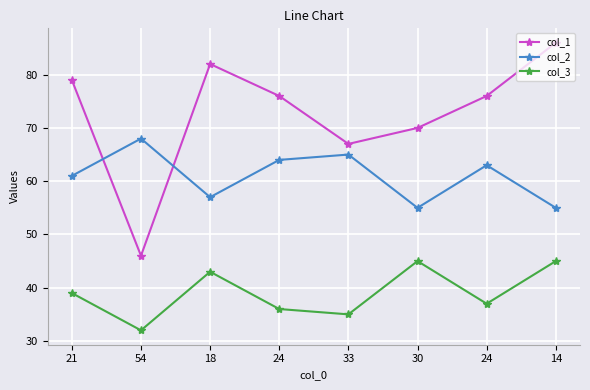

How many categories are shown in the chart?

8